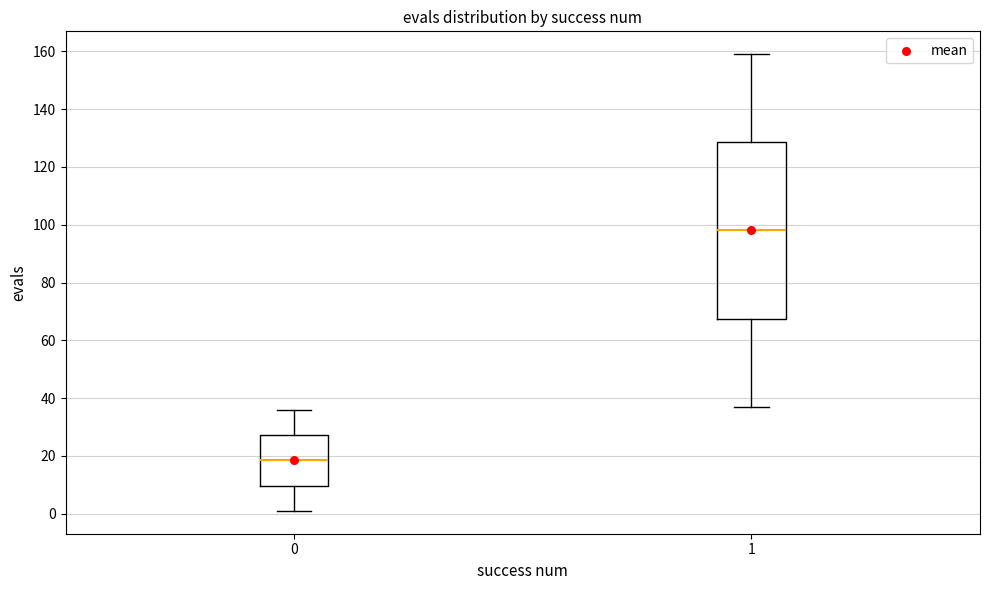

Which box is the tallest, from its lower edge to its upper edge?

1